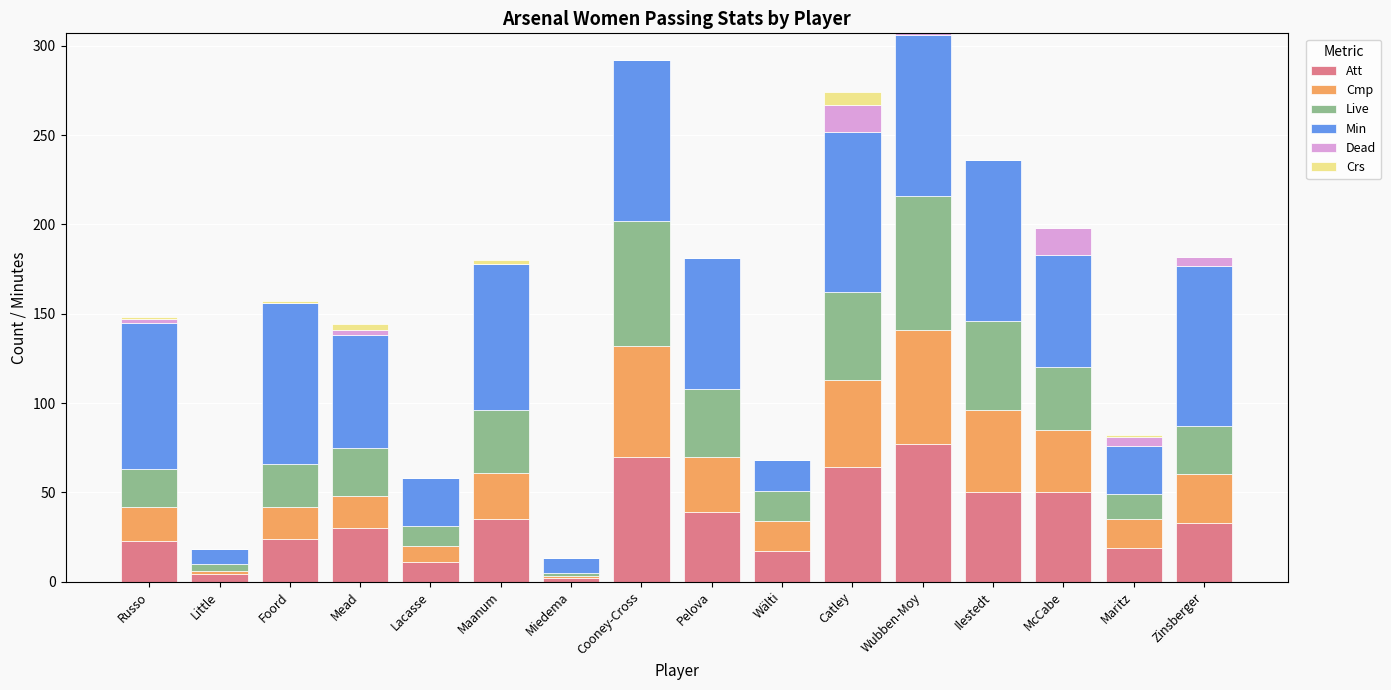

At which label does Att reach its peak?

Wubben-Moy